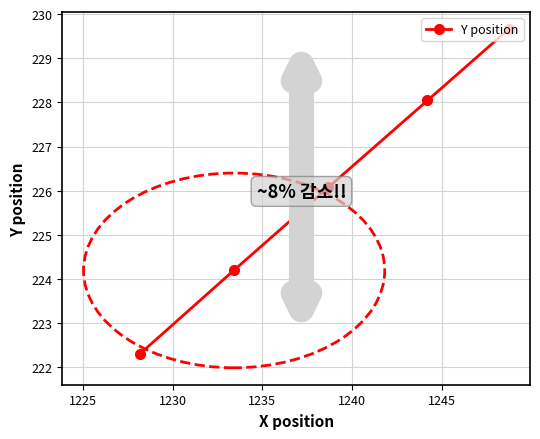

Reading right to left, list all the values displayed in this chart.

229.7	228.0	226.1	224.2	222.3